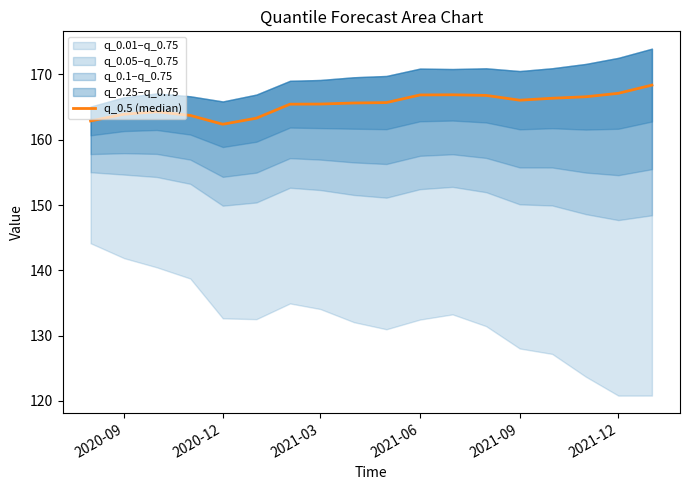

Is it true that the value at 6 is 235.1?

False